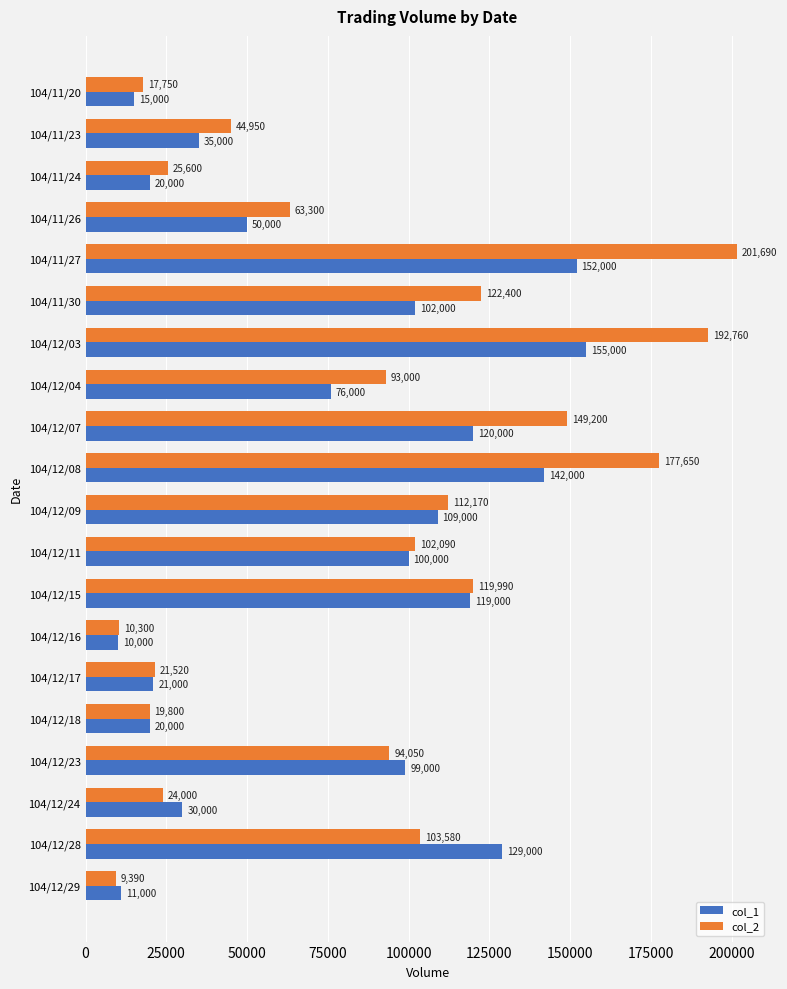

Which category has the lowest value in the col_1 series?

104/12/16